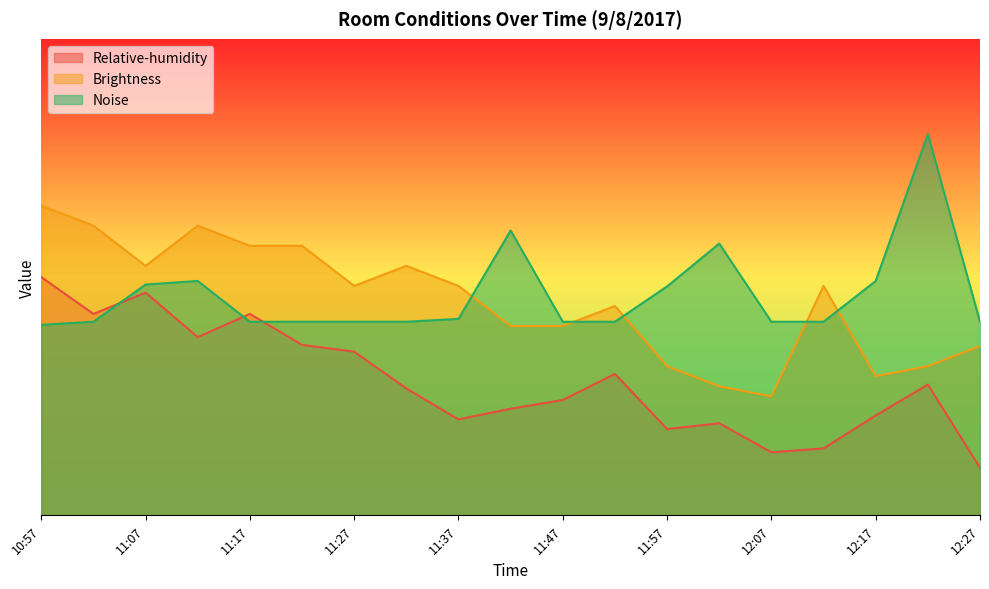

Which has a higher value, 12:02 or 11:22?

11:22